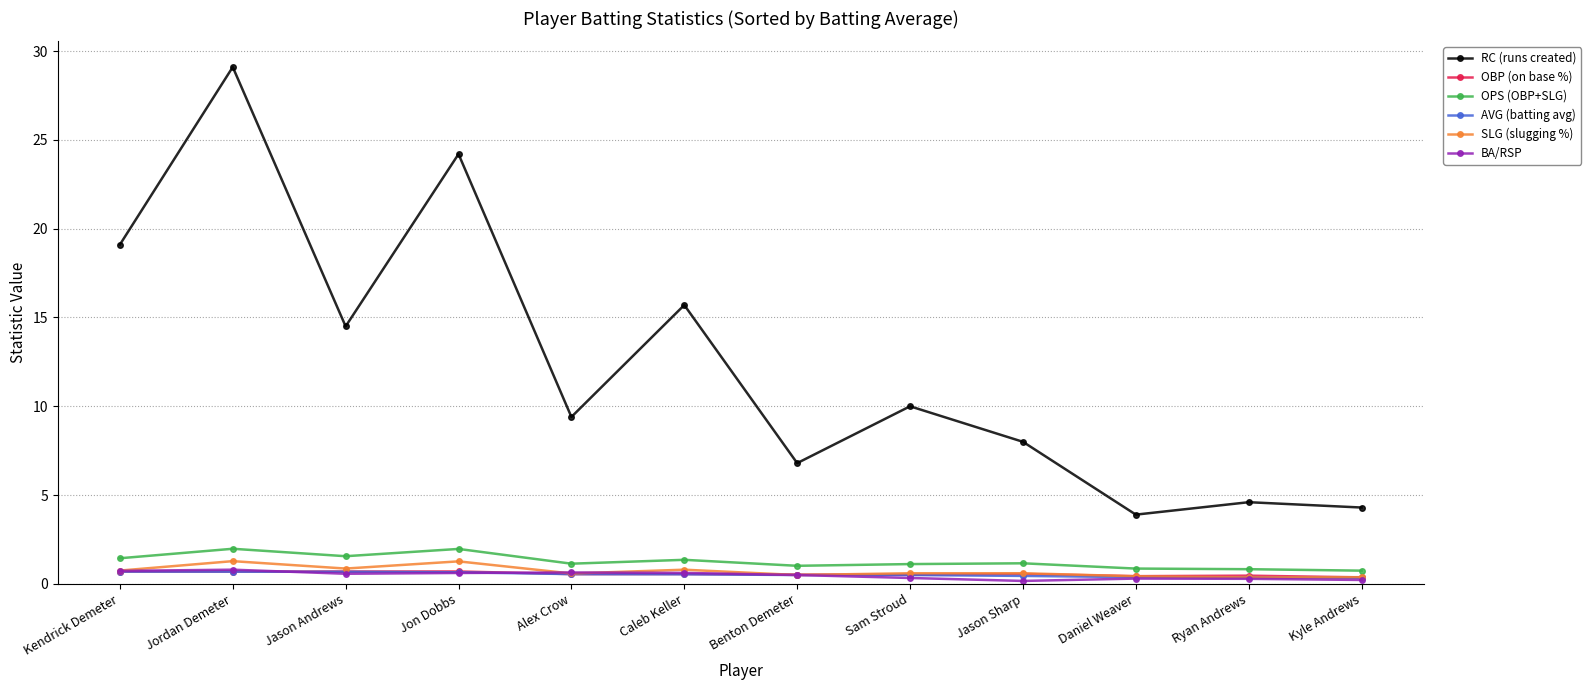

Count the number of data series in this chart.

6